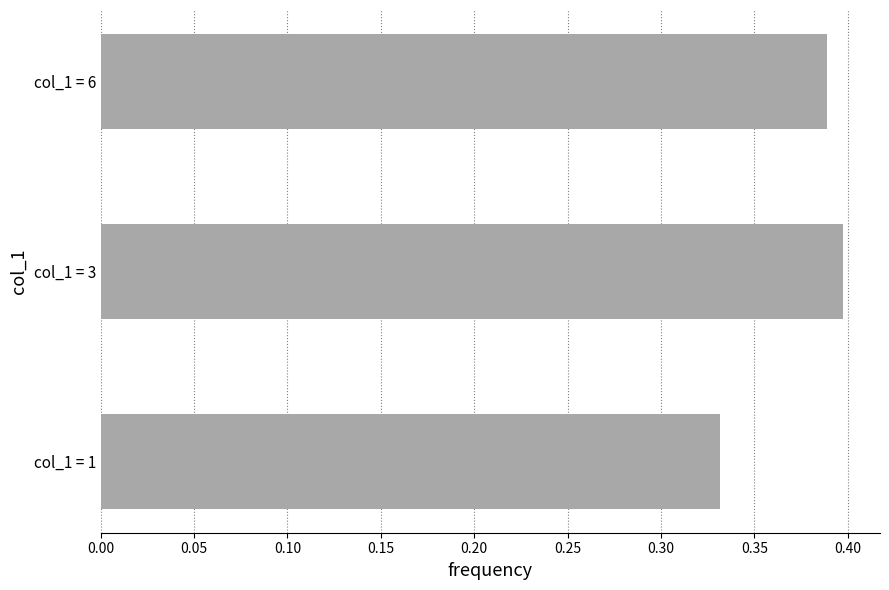

Is it true that the value at col_1 = 1 is 0.2?

False